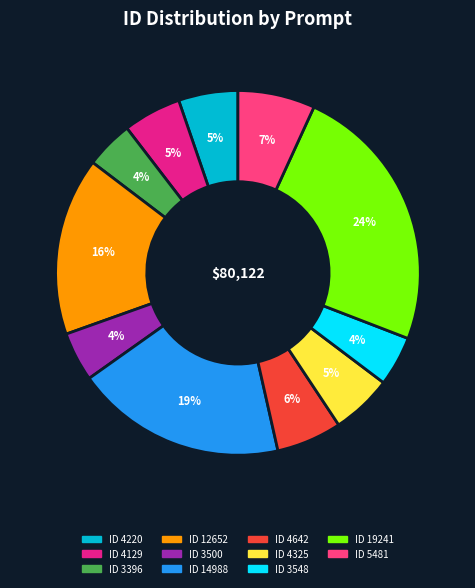

Is it true that ID 14988 is 19% of the pie?

True